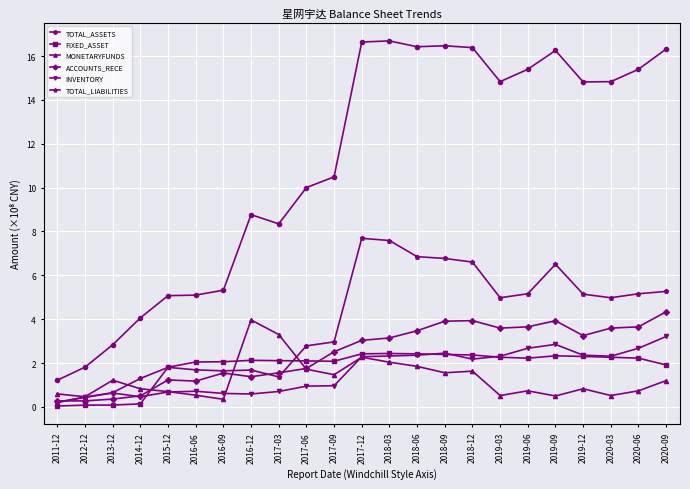

Does the chart have visible grid lines?

Yes